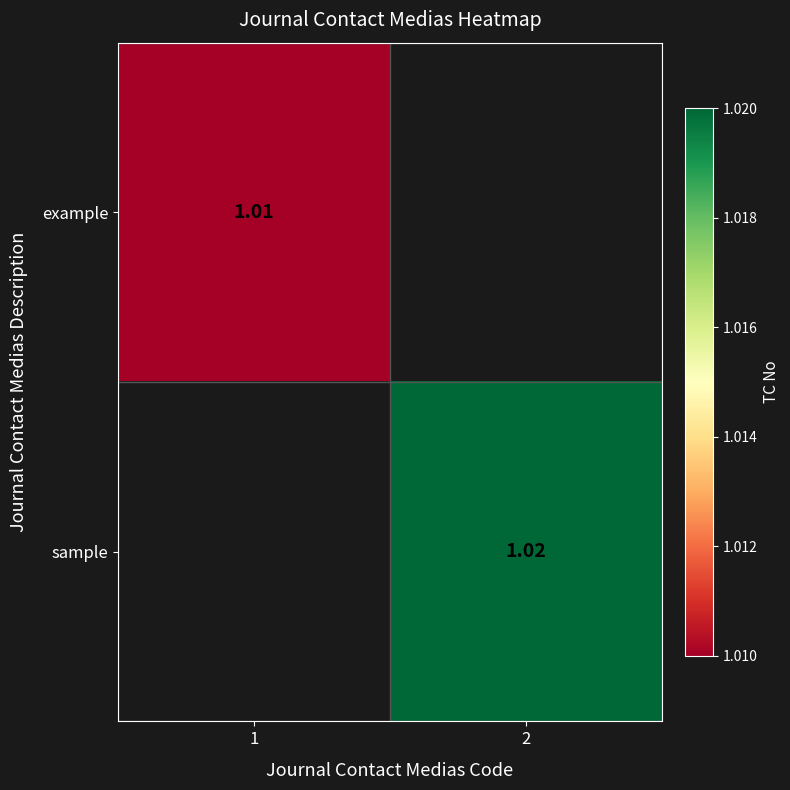

Is the value of example at 1 greater than the value of sample at 2?

No